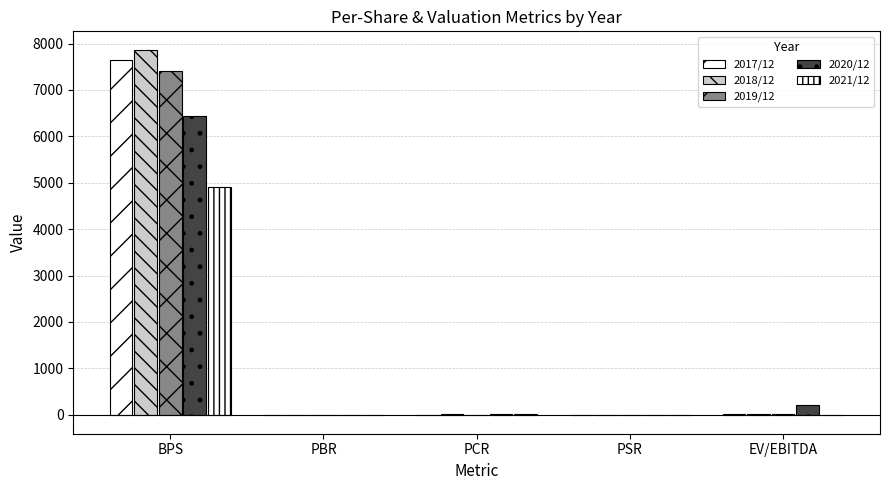

Does the chart contain stacked bars?

No